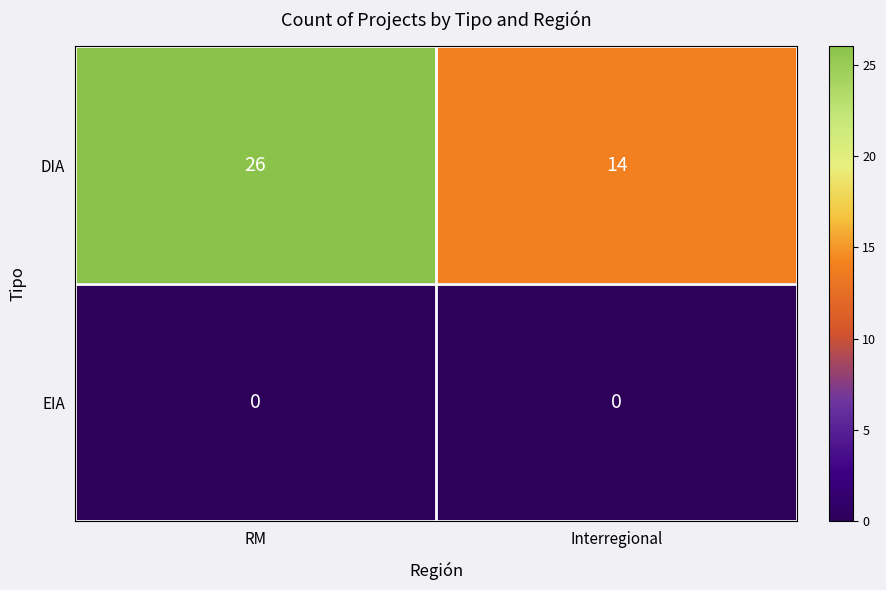

The DIA series shows 20 at Interregional. True or false?

False